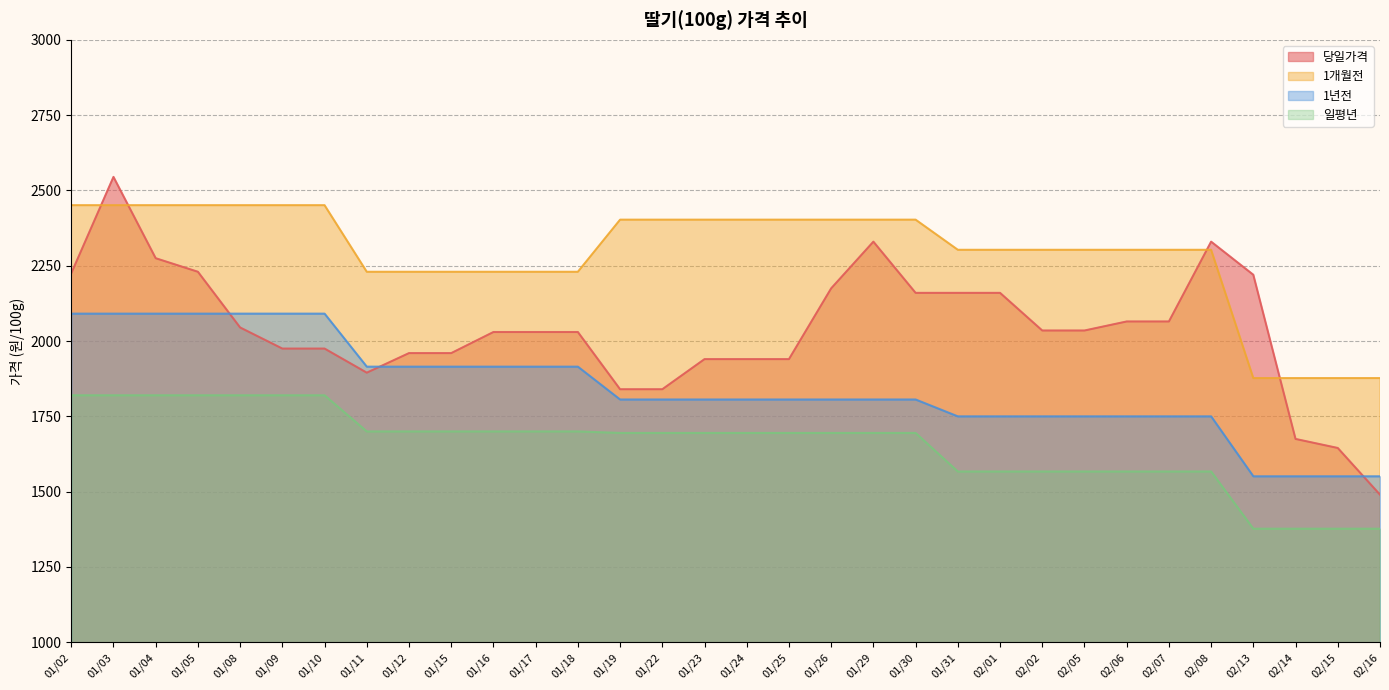

What is the difference between the 당일가격 values at 01/25 and 01/09?

35